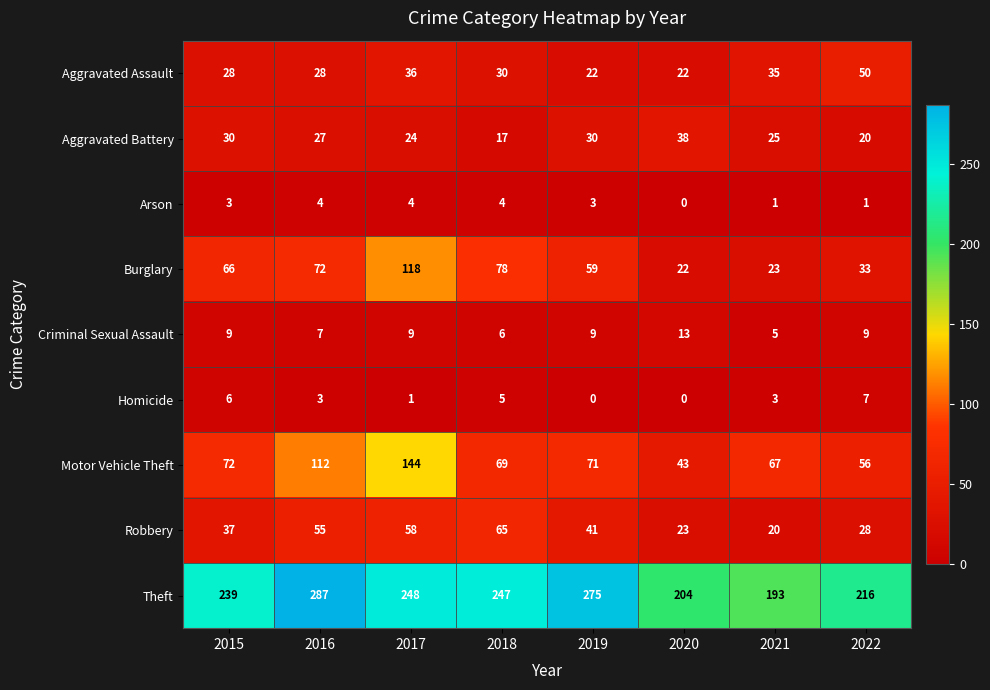

What is the difference between the second highest and second lowest values in the Criminal Sexual Assault series?

3